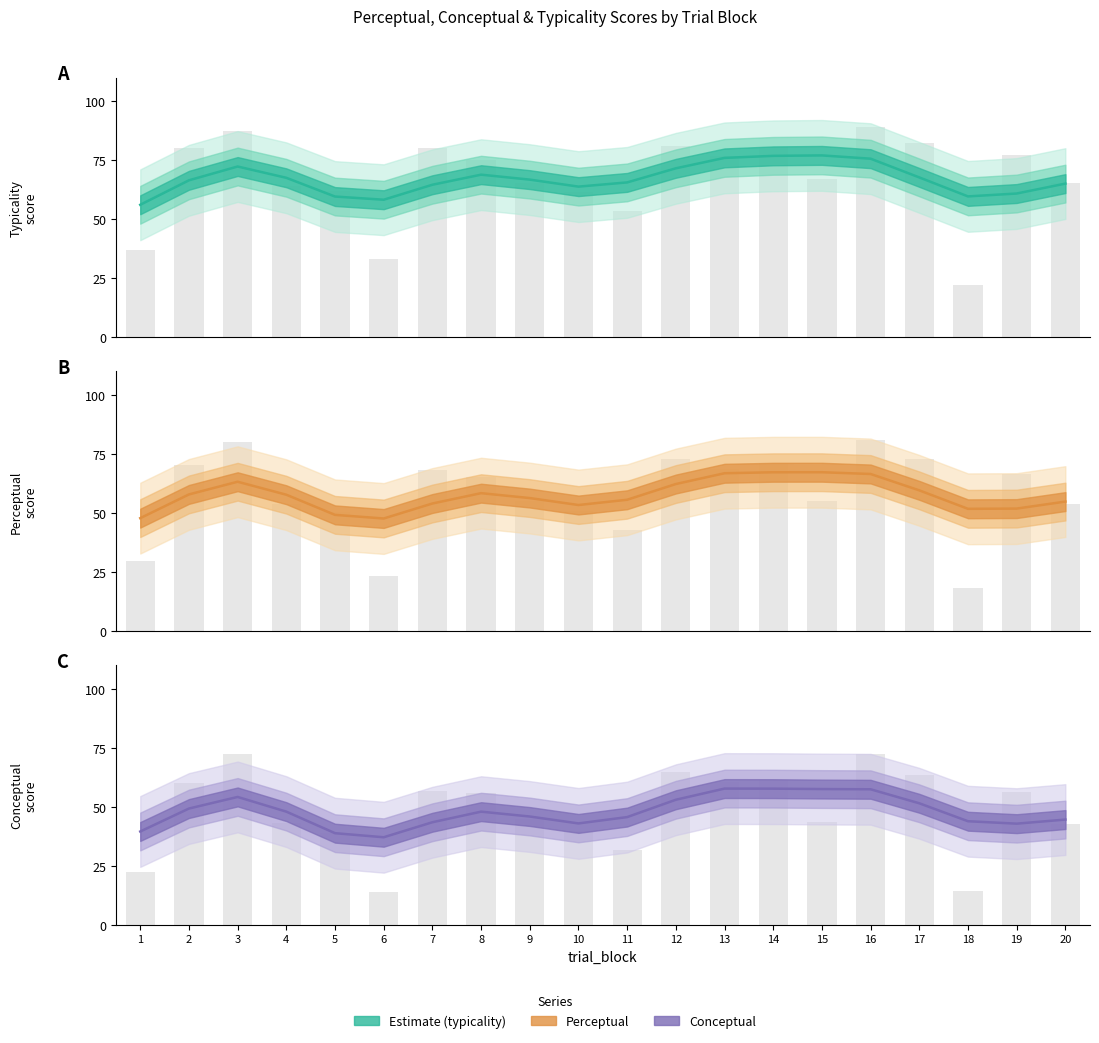

Reading left to right, transcribe all the data shown in this chart.

typicality: 56.1	66.5	72.3	67.5	59.6	58.2	64.6	68.9	66.8	63.8	65.6	71.6	76.0	76.8	77.0	75.6	67.7	59.6	60.9	65.1
perceptual: 47.8	57.9	63.3	57.8	49.2	47.7	54.1	58.4	56.4	53.4	55.6	62.3	66.9	67.3	67.3	66.6	59.6	51.8	51.9	54.9
conceptual: 39.6	49.3	54.3	48.0	38.9	37.2	43.5	48.0	46.0	43.0	45.7	53.1	57.8	57.8	57.6	57.5	51.6	44.0	42.9	44.7